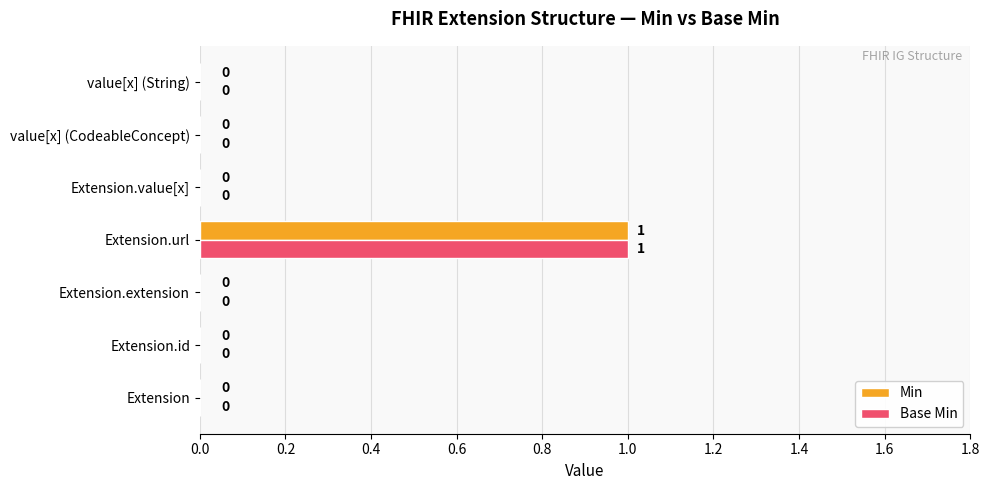

The value of Min at Extension.value[x] is 0. True or false?

True